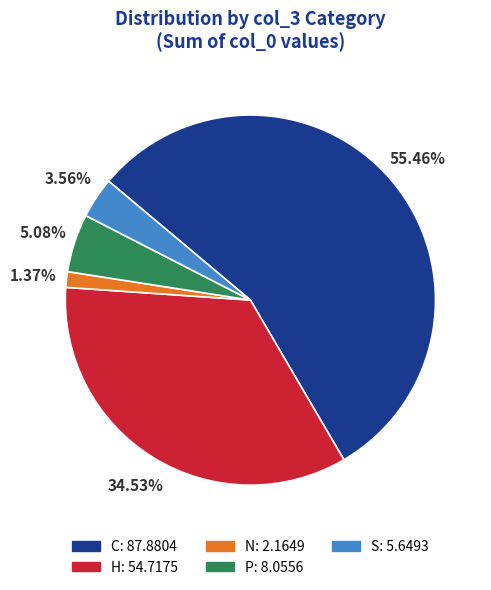

What percentage is the H slice, to the nearest percent?

35%